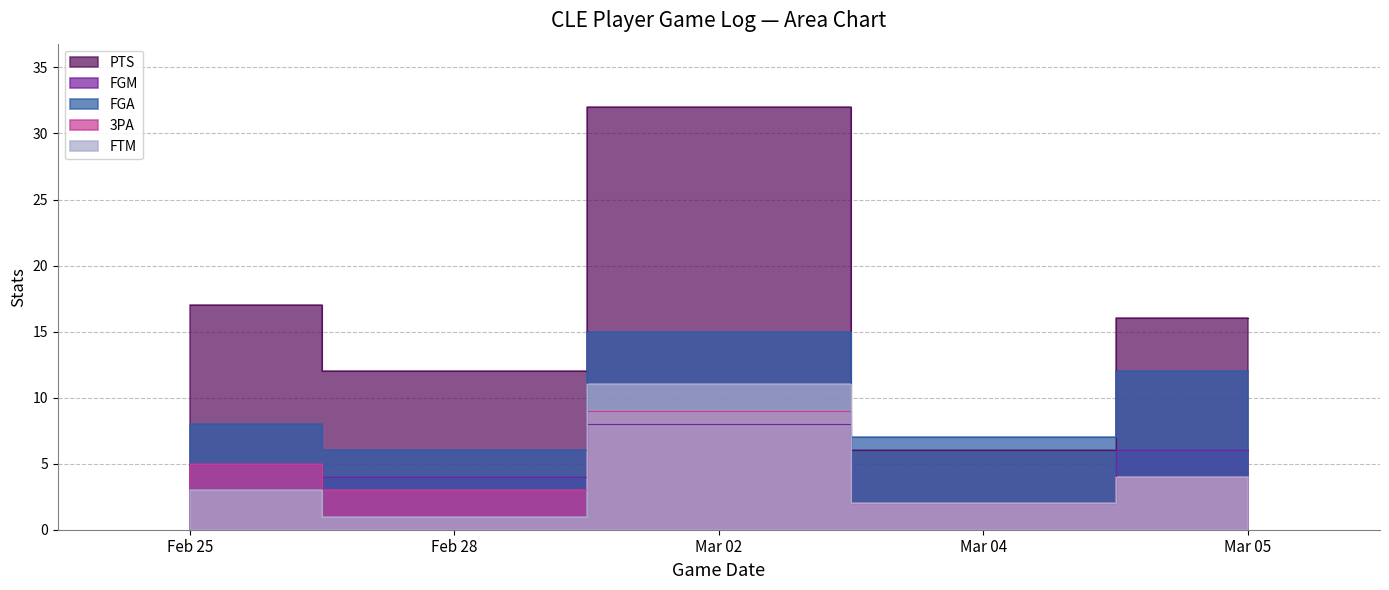

True or false: PTS has a value of 3 at Mar 04.

False